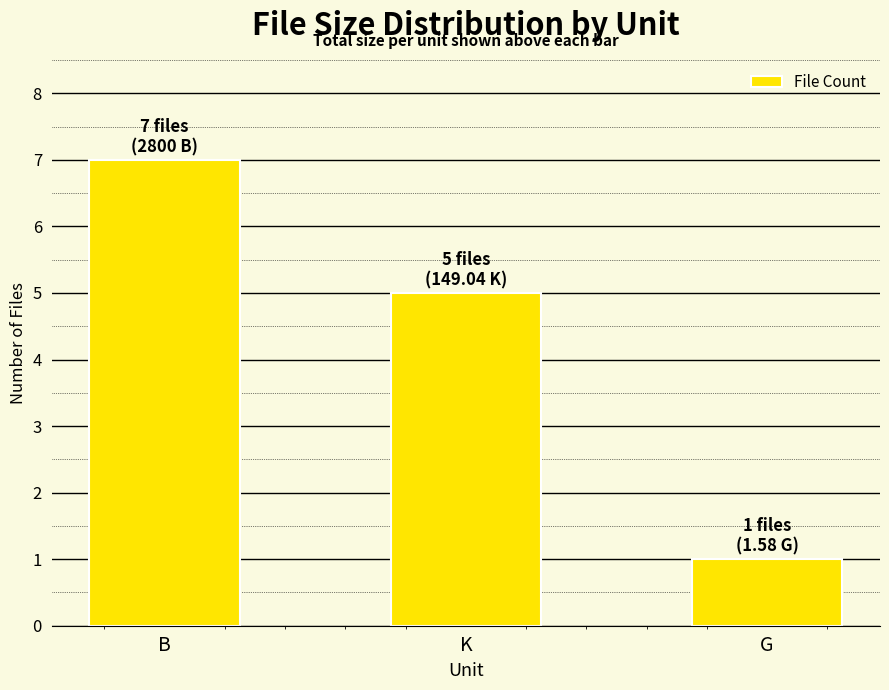

The chart shows a value of 8 at K. True or false?

False